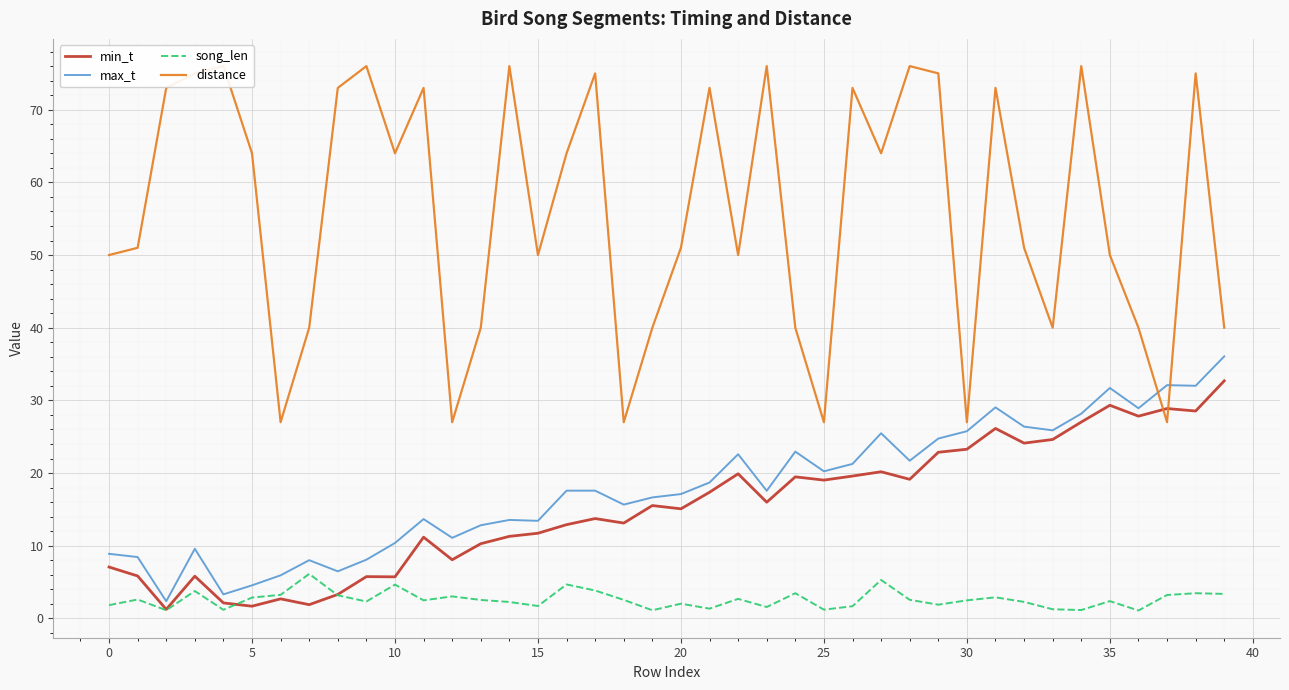

What is the label of the 10th point from the right?

30